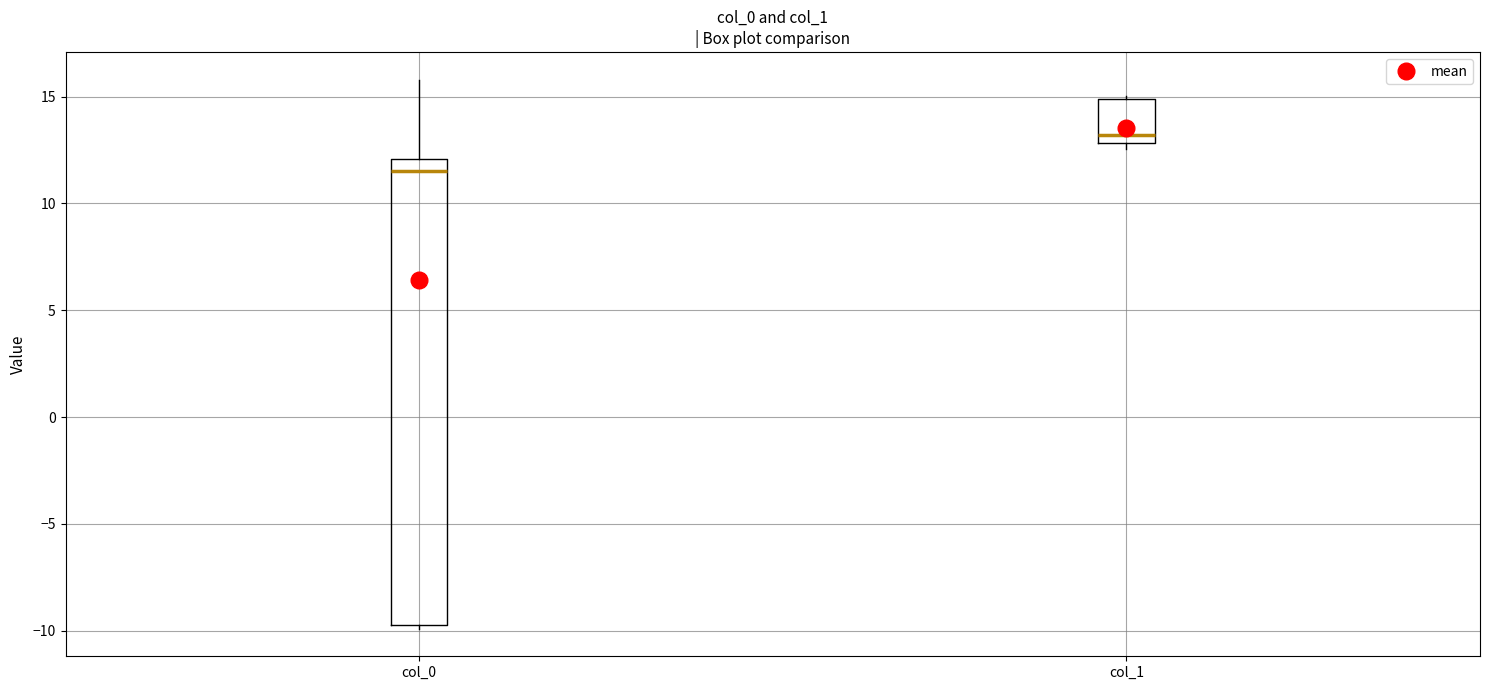

Reading left to right, read every box against the y-axis: the position of its median line, the range the box covers, and the ends of its whiskers. The values are not printed on the chart, so give them approximately, as read against the axis.

col_0: median 11.5, box -9.5 to 12.0, whiskers -10.0 to 16.0
col_1: median 13.0 (just above the box's lower edge), box 13.0 to 15.0, whiskers 12.5 to 15.0 (just above the box's upper edge)